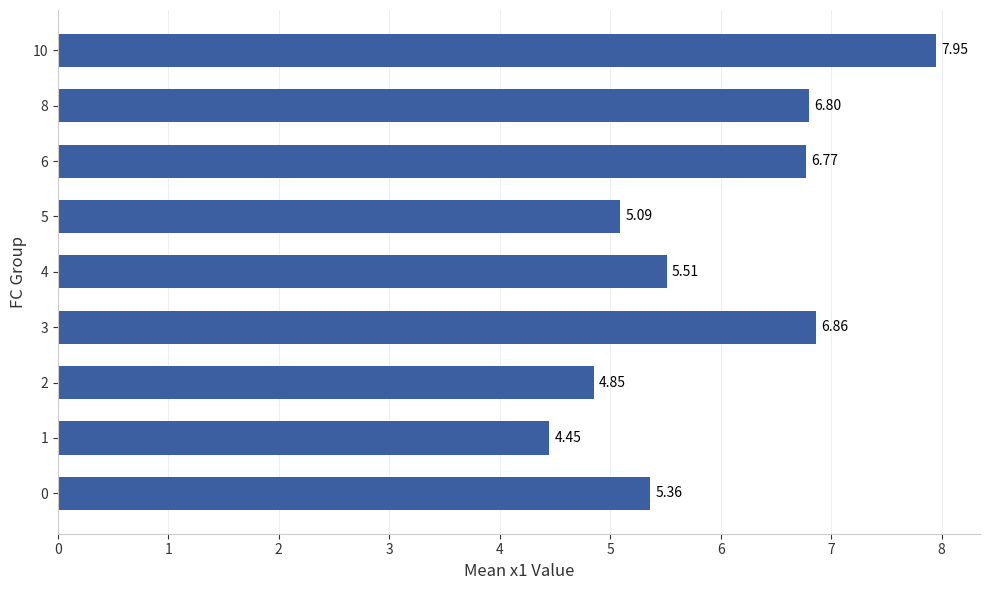

Is it true that the value at 8 is 3.0?

False